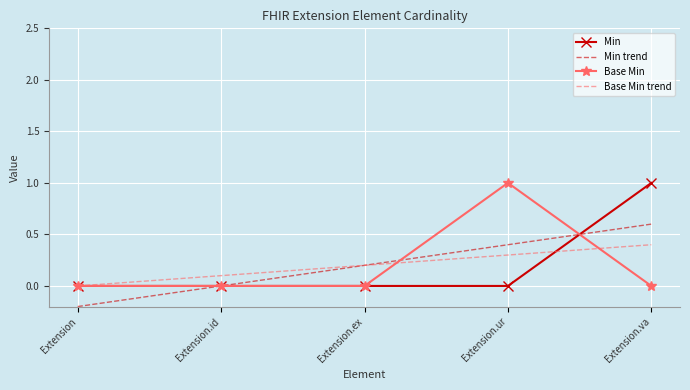

Is the value of Base Min at Extension greater than the value of Base Min trend at Extension.ex?

No